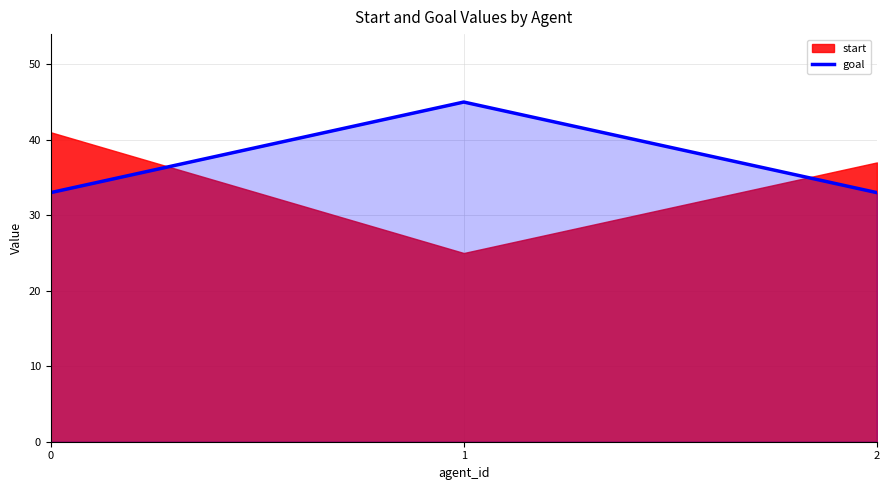

What is the maximum value for goal?

45